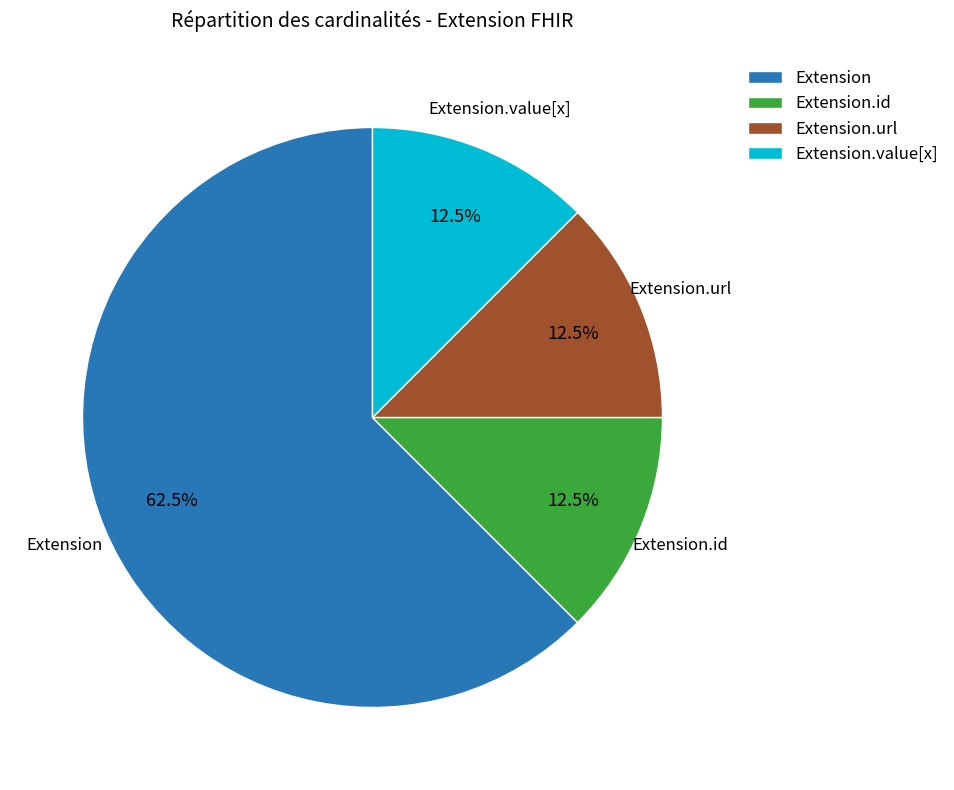

What is the ratio of the value at Extension.id to the value at Extension.url?

1.0